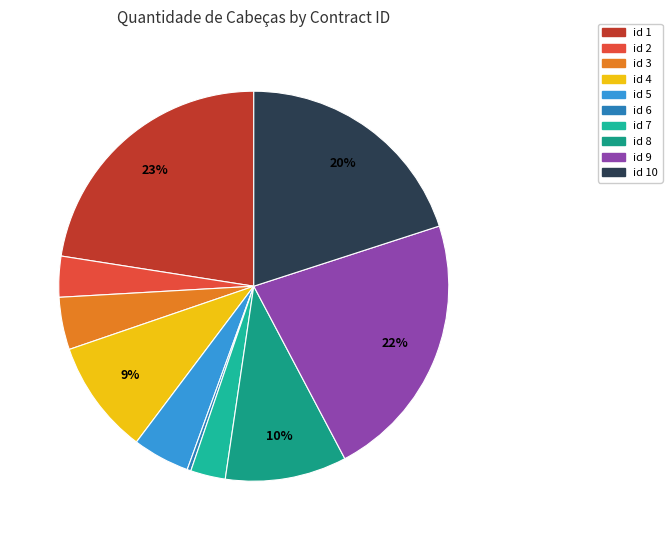

To the nearest percent, what is the difference between the largest and smallest slice percentages?

22%